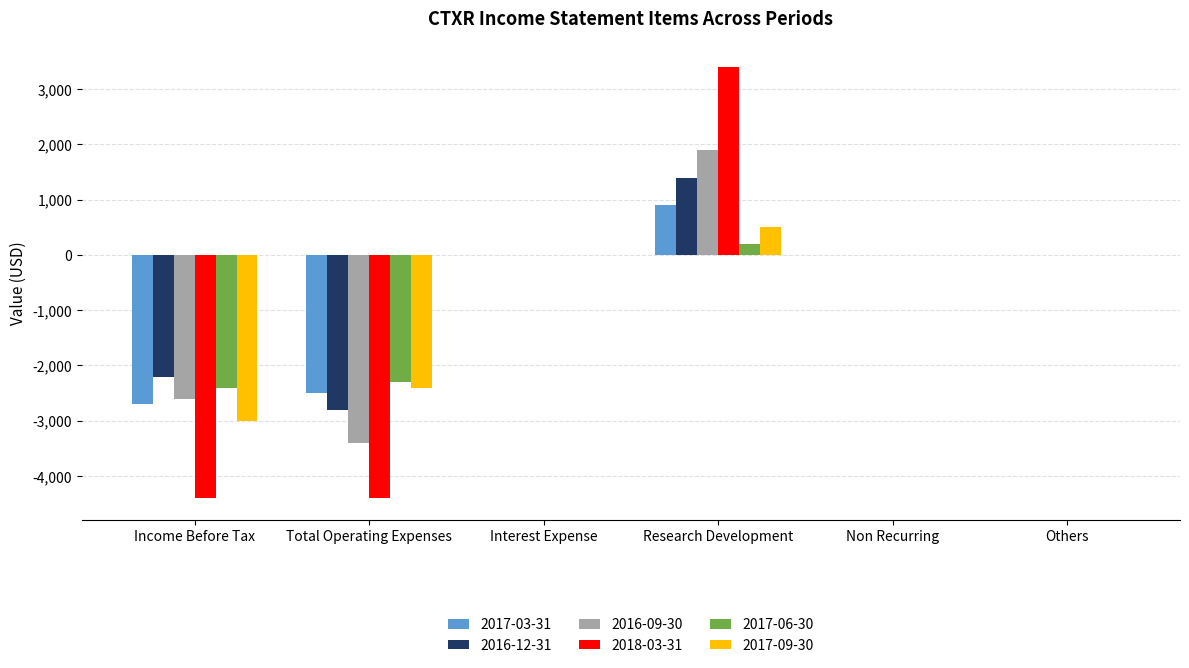

How many distinct data groups are displayed?

6